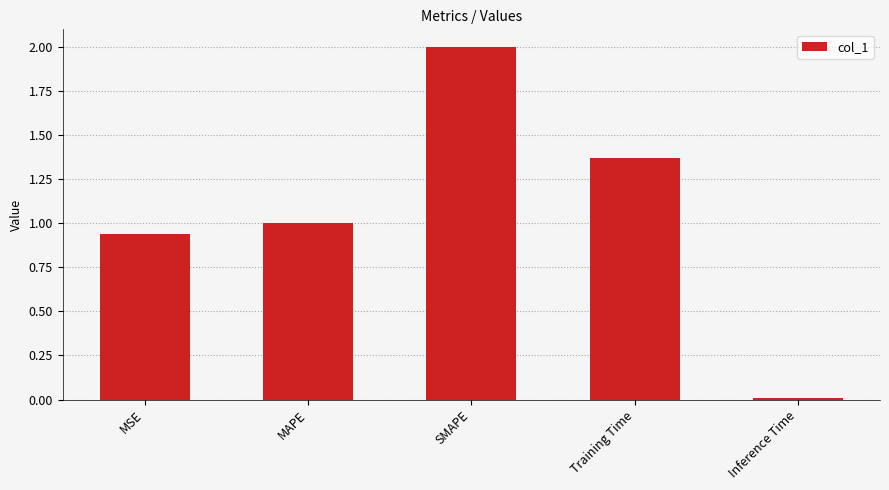

What is the average value?

1.1